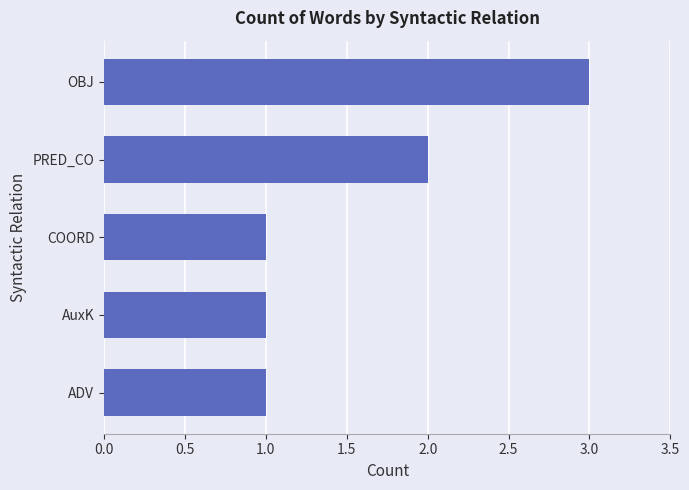

What is the maximum value shown in the chart?

3